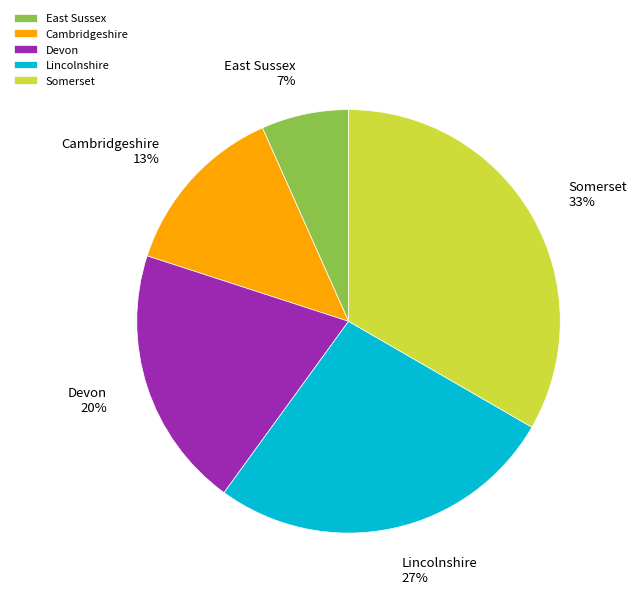

Does East Sussex account for over 50% of the chart?

No